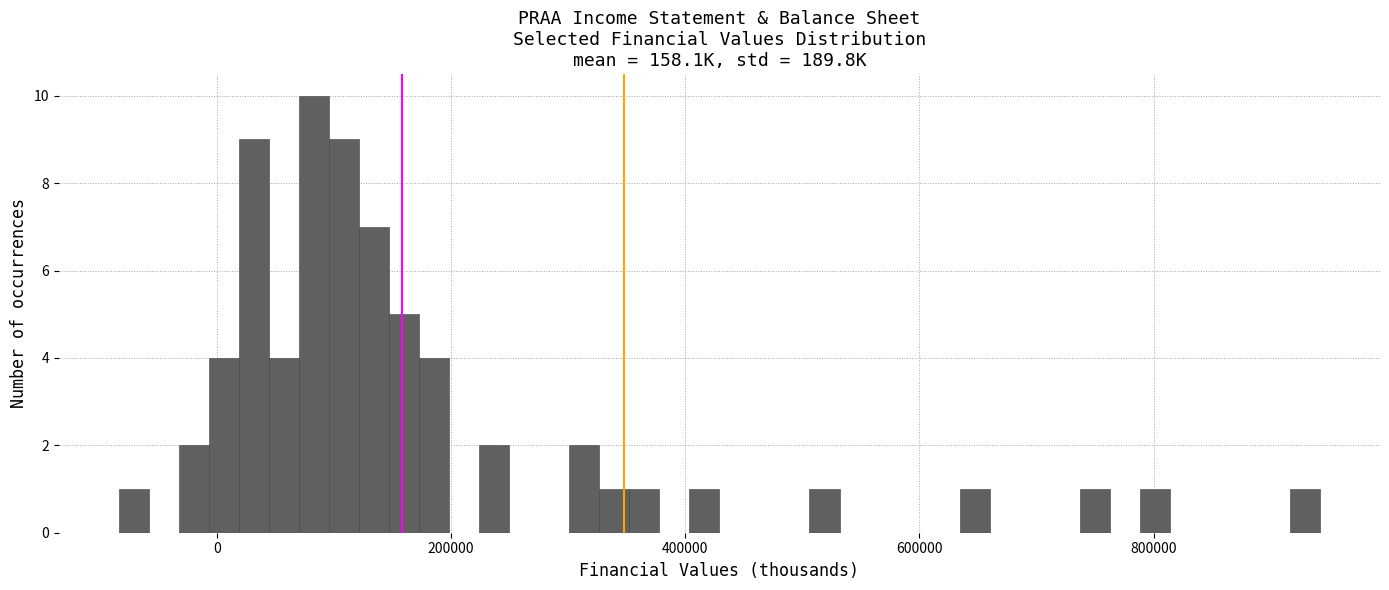

Read against the x-axis, roughly where is the centre of the tallest bar?

80000